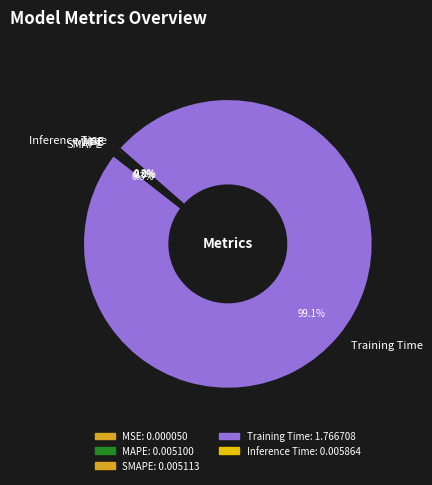

Which slice represents more than half of the pie?

Training Time